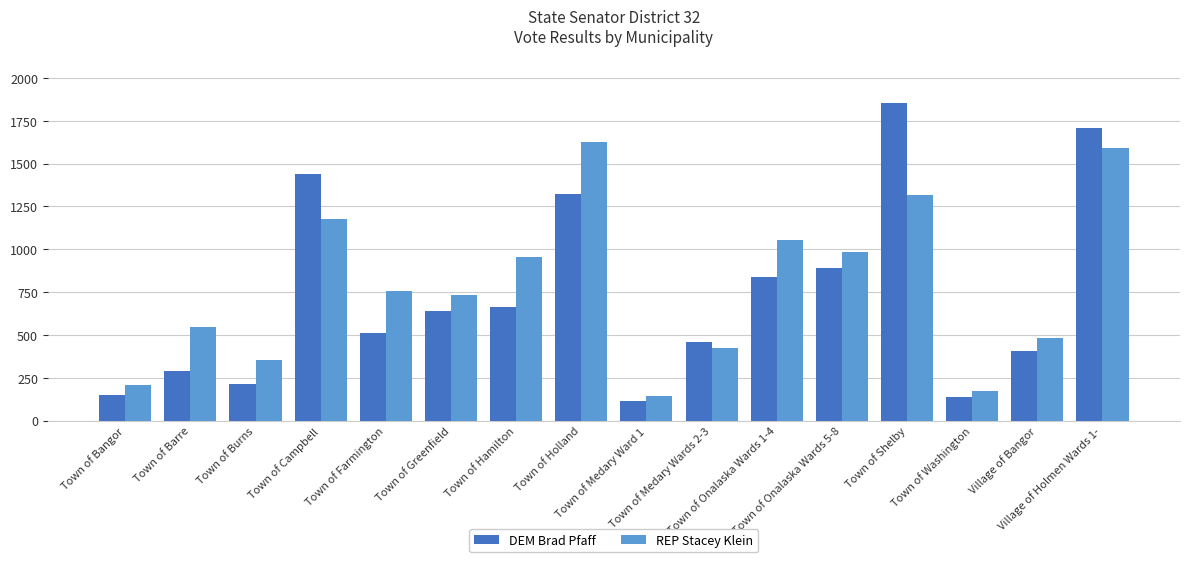

How many bars are there in each group?

2